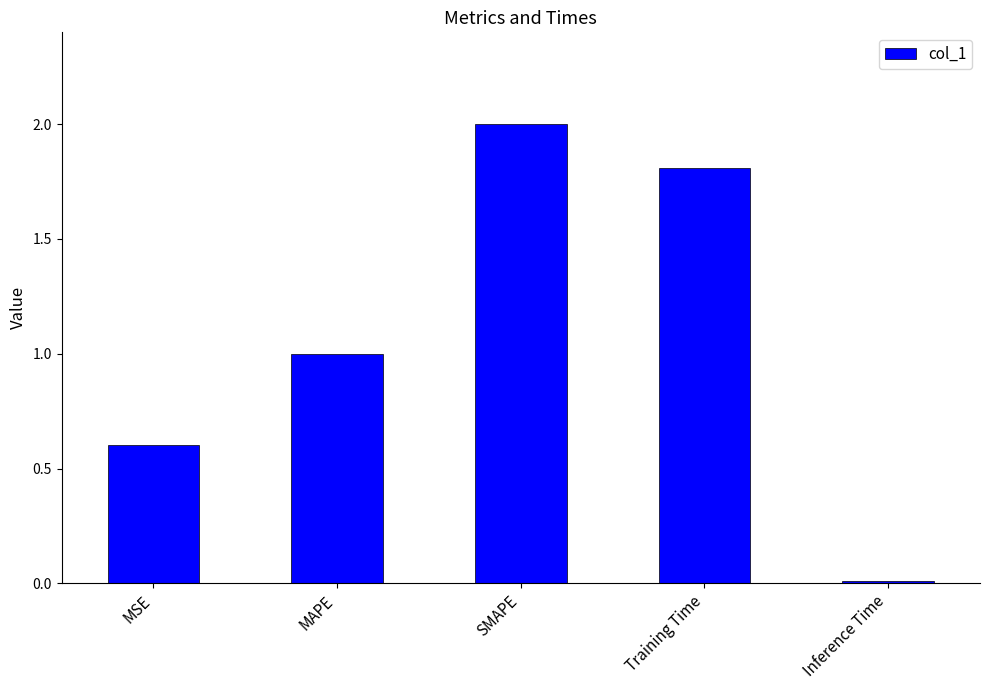

Does the chart contain stacked bars?

No